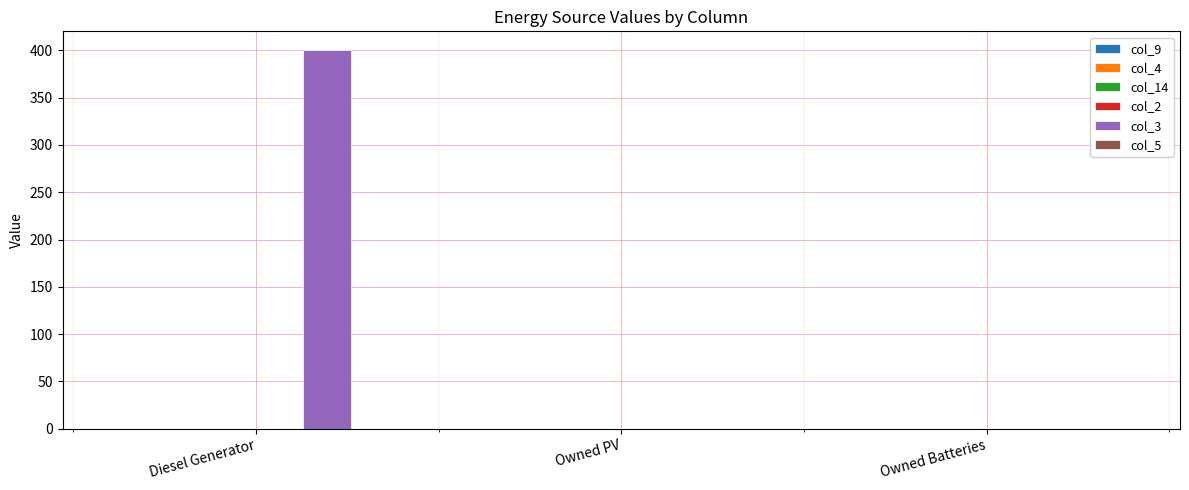

Between Owned PV and Diesel Generator, which is larger?

Diesel Generator